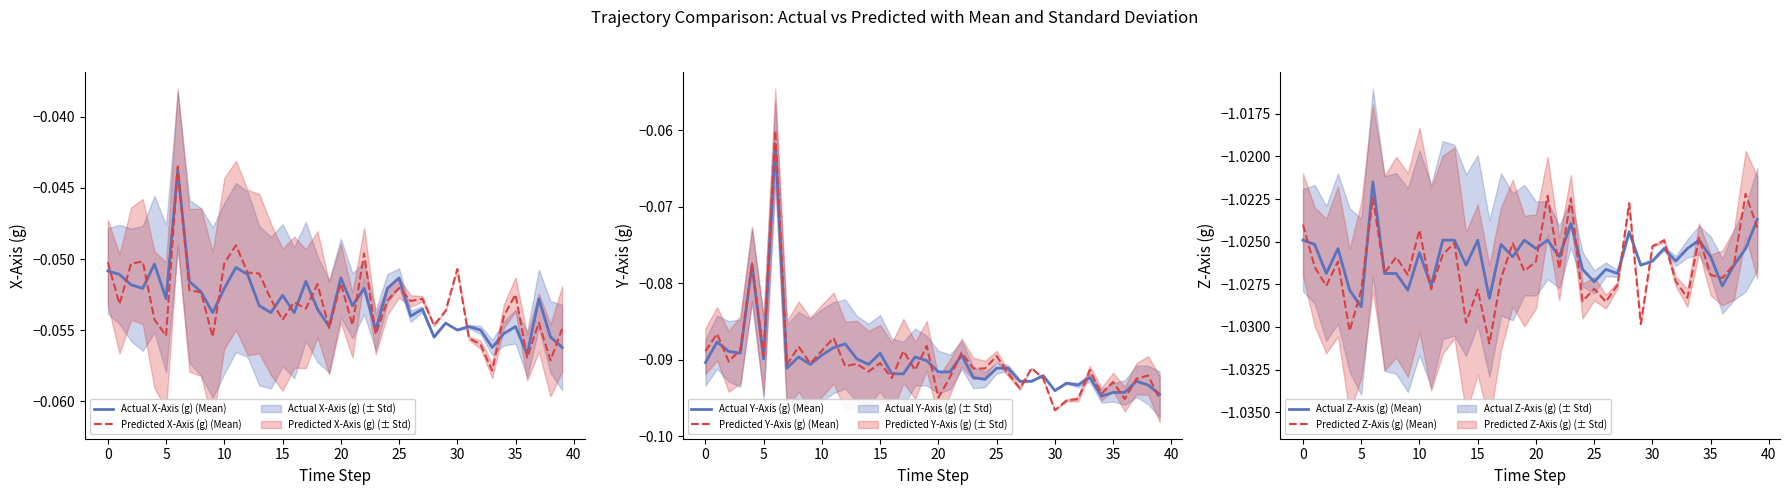

Which has a higher value, 35 or 16?

35